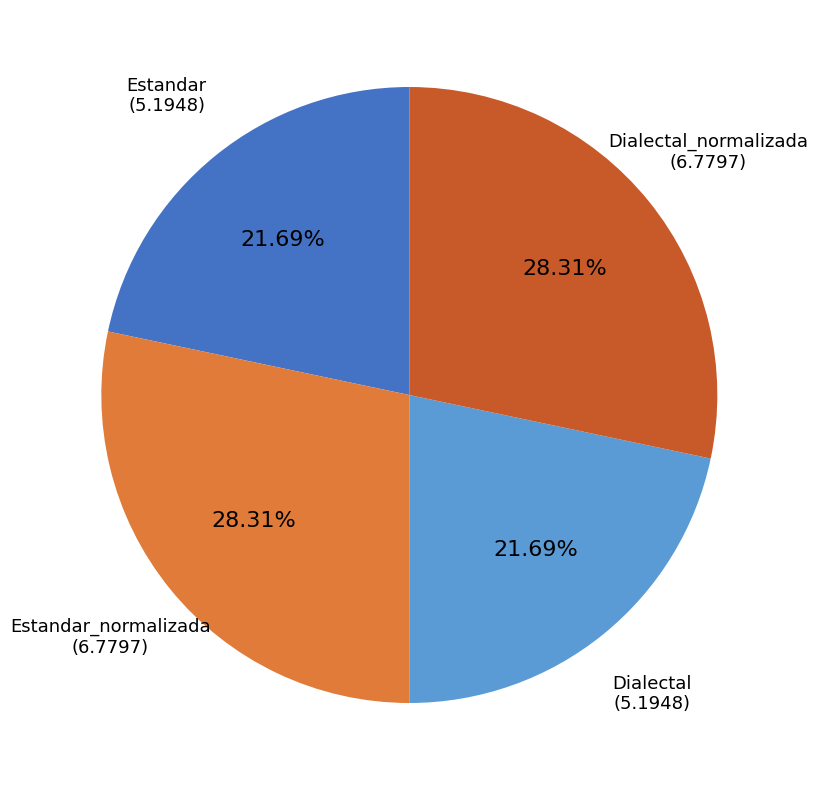

To the nearest percent, what is the average slice percentage?

25%